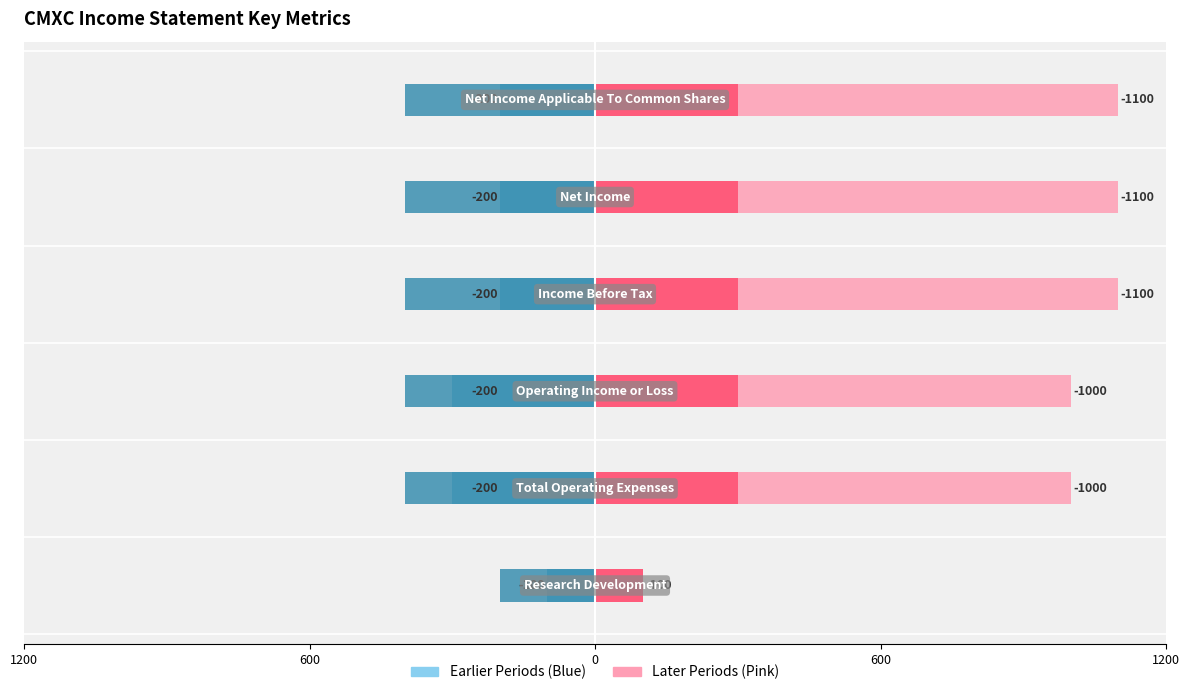

The 2019-08-31 series shows -200 at Net Income Applicable To Common Shares. True or false?

True